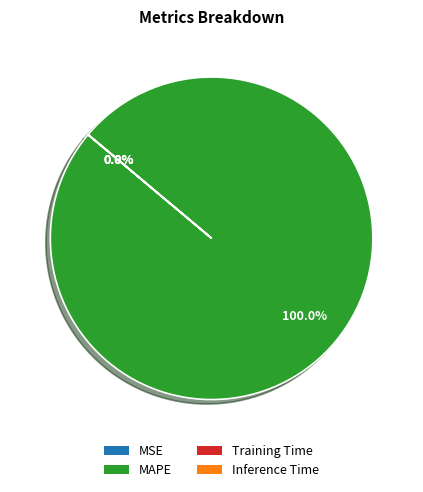

Which slice is the smallest?

MSE